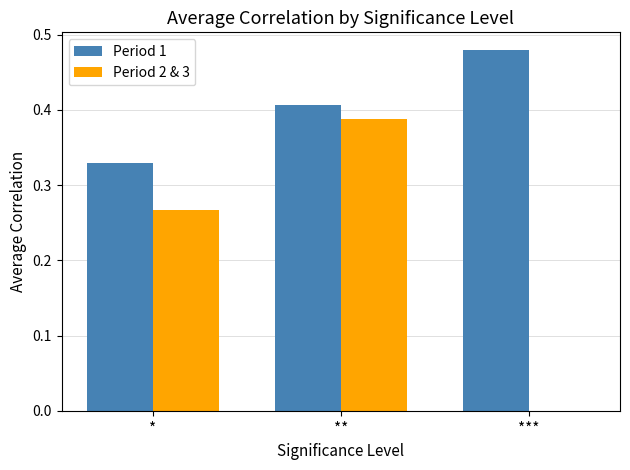

Are the bars horizontal?

No